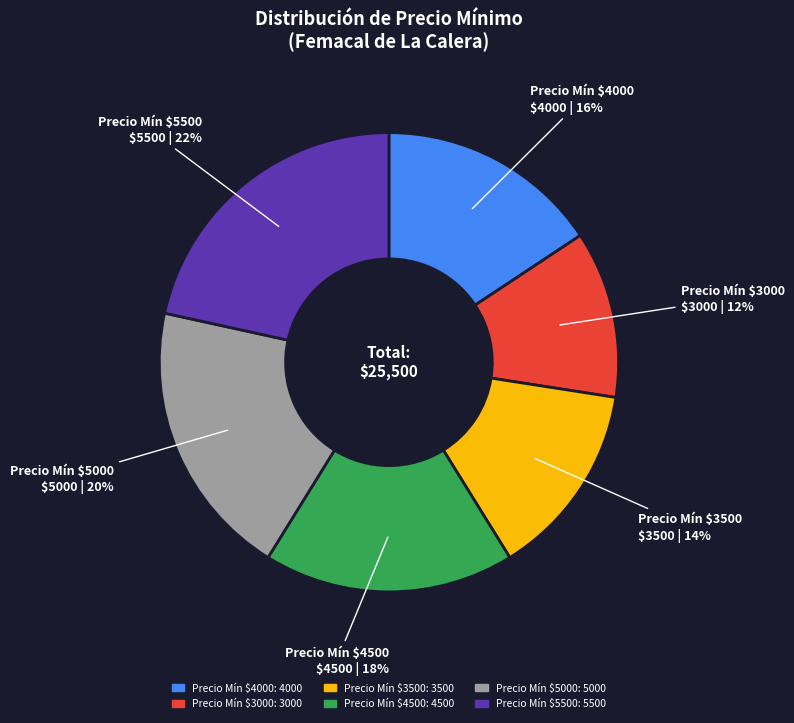

Between 3000 and 3500, which is larger?

3500